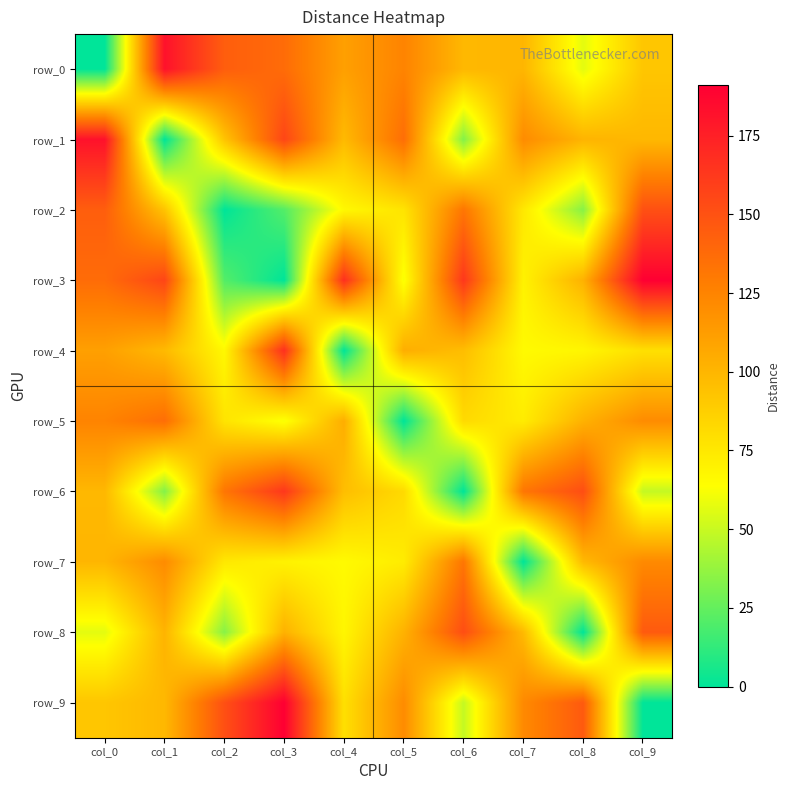

Where does the row_3 series first go above 137?

col_1